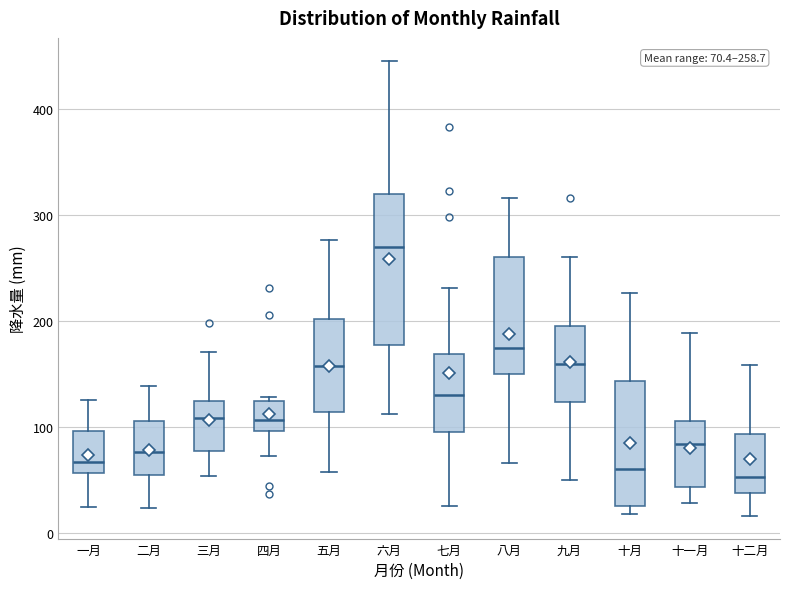

Which box is the tallest, from its lower edge to its upper edge?

六月